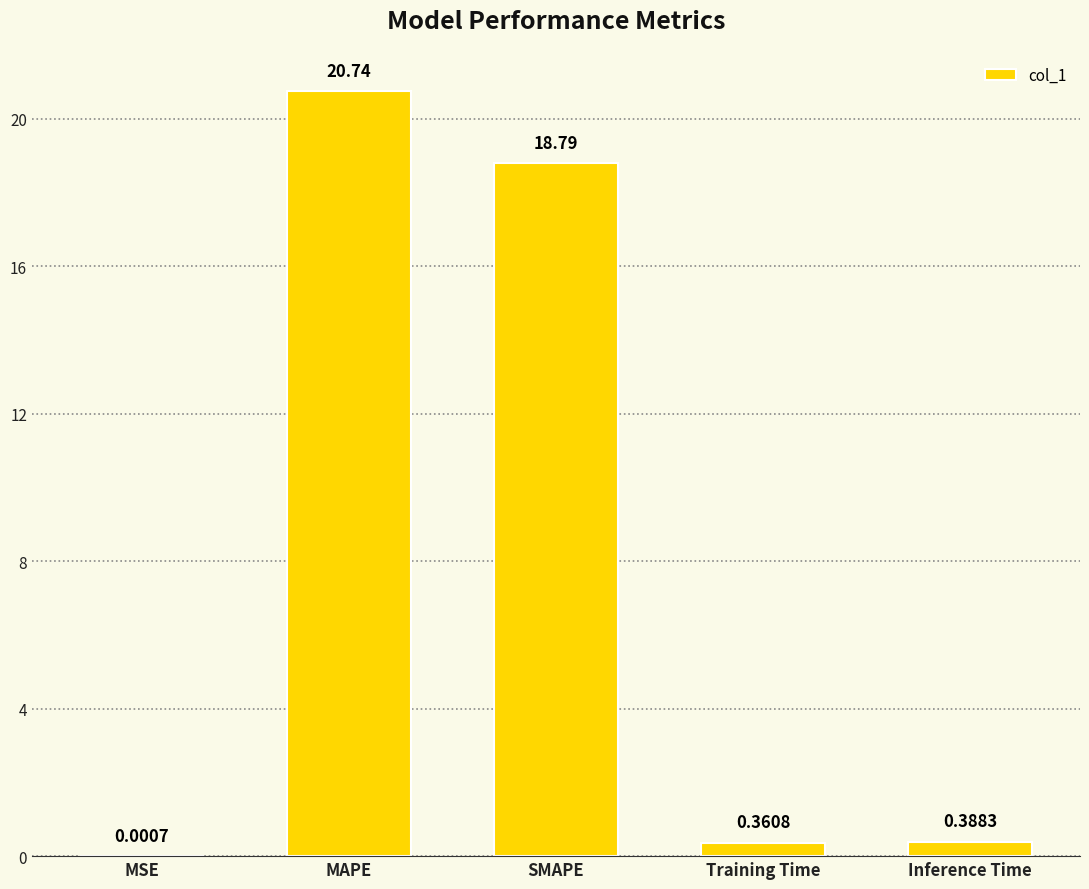

At which category does the chart reach its peak across all series?

MAPE